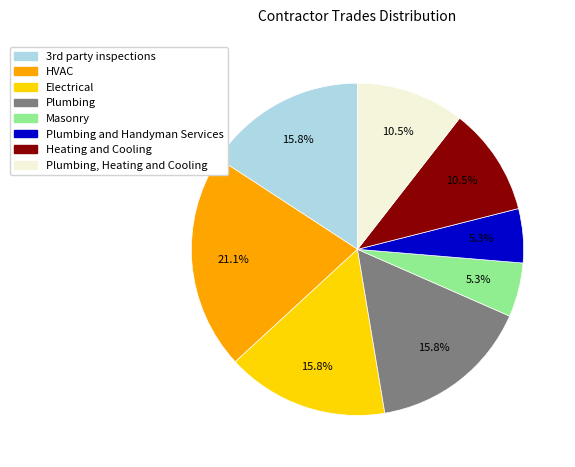

Does any single category account for the majority?

No